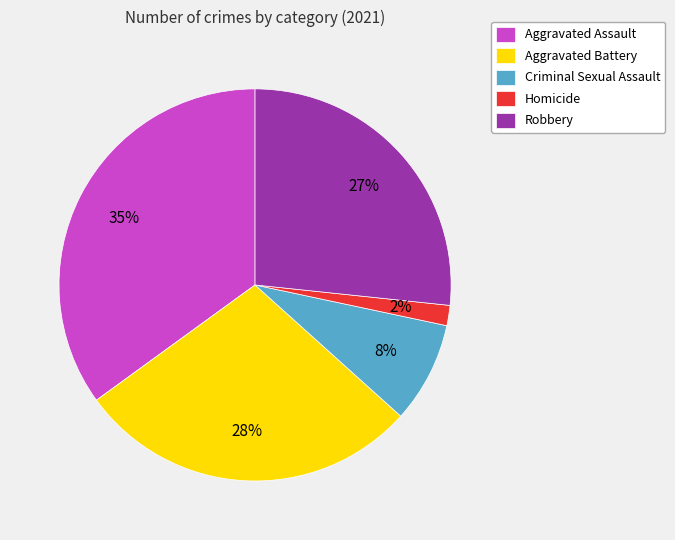

Count the number of slices in the pie.

5